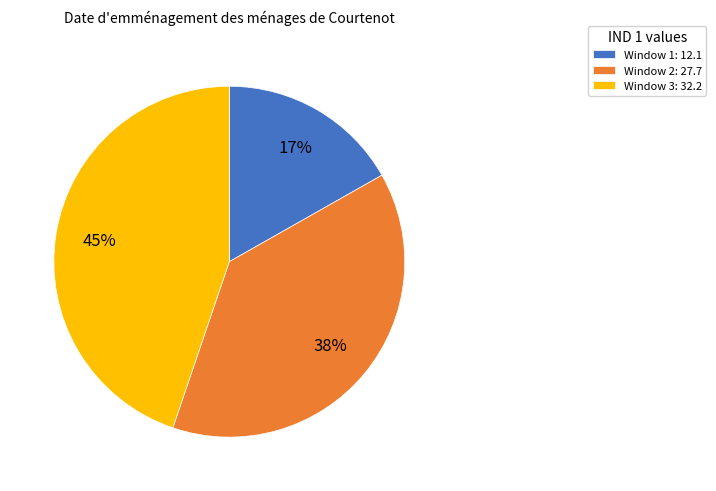

The Window 2 slice represents 31% of the pie. True or false?

False